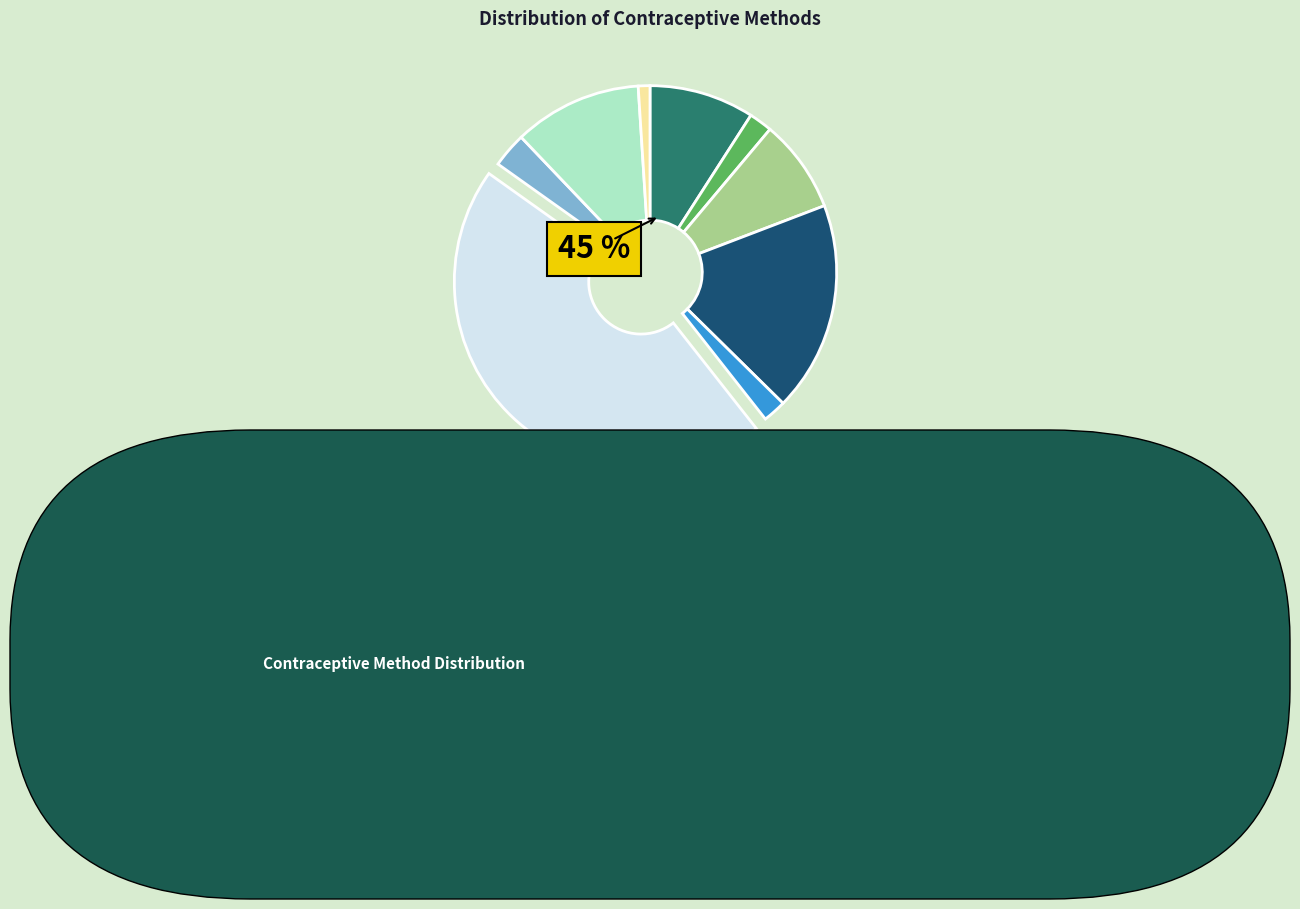

Count the number of slices in the pie.

9